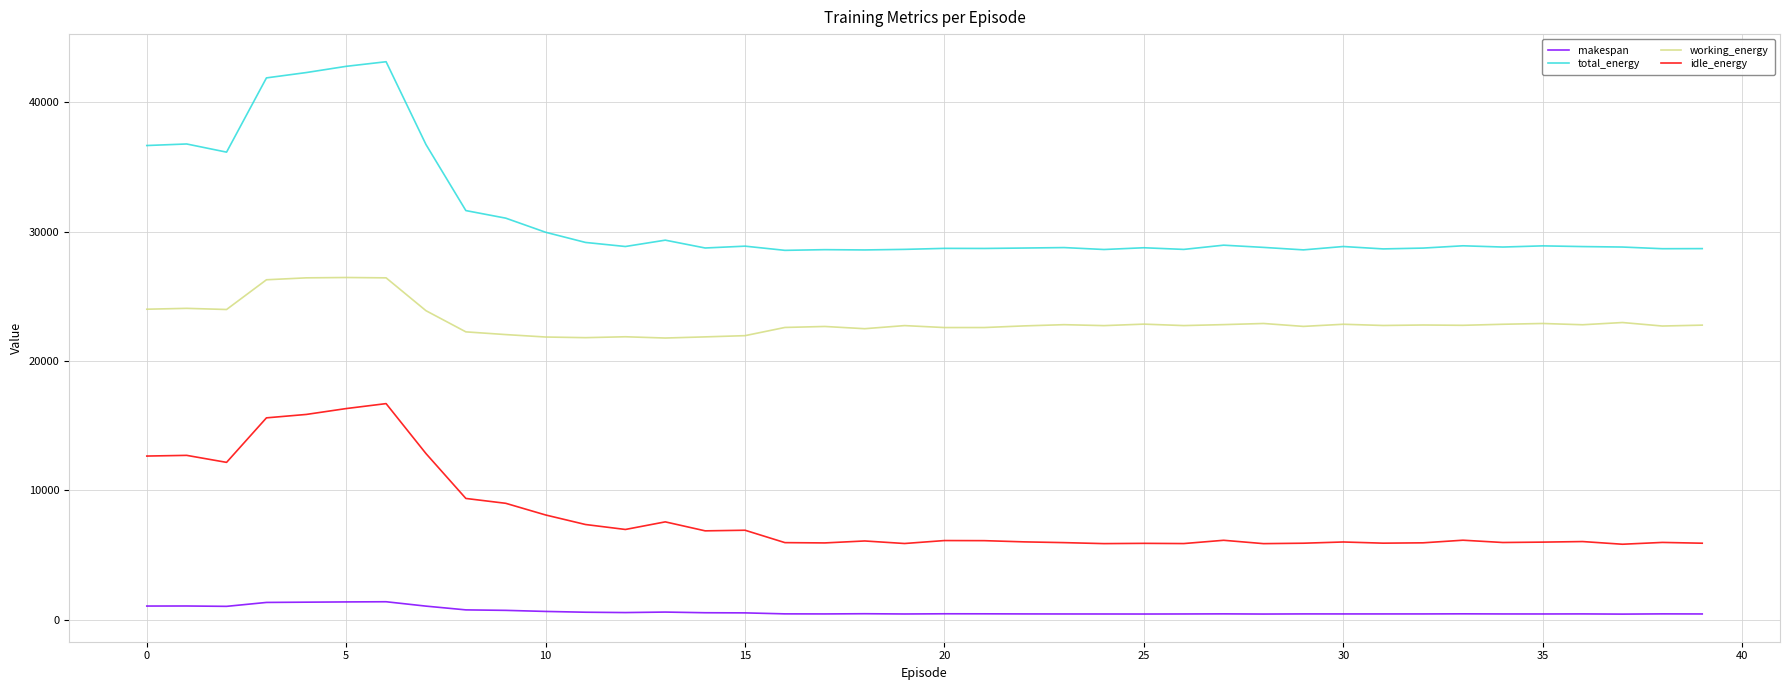

Rank the series by their average value, from highest to lowest.

total_energy, working_energy, idle_energy, makespan